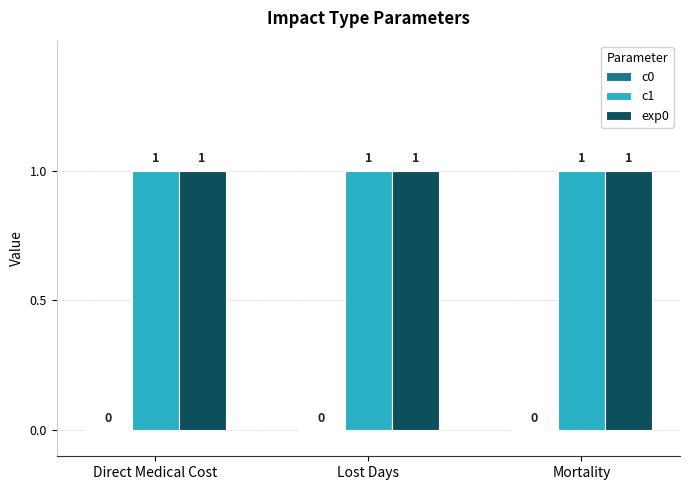

What is the label of the 2nd bar from the left?

Lost Days